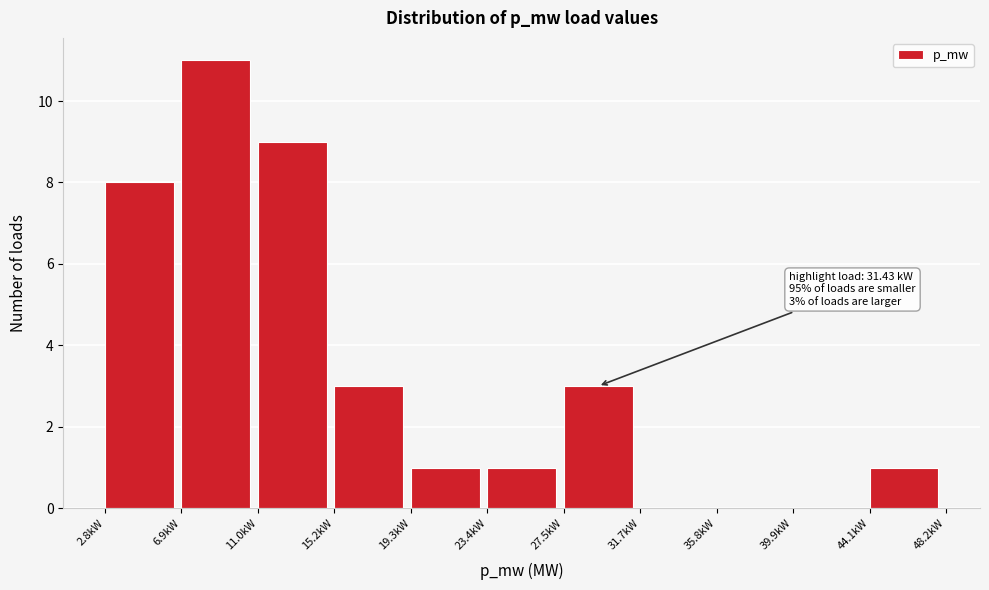

Reading left to right, what are all the values shown in this chart?

2.8kW=8	6.9kW=11	11.0kW=9	15.2kW=3	19.3kW=1	23.4kW=1	27.5kW=3	31.7kW=0	35.8kW=0	39.9kW=0	44.1kW=1